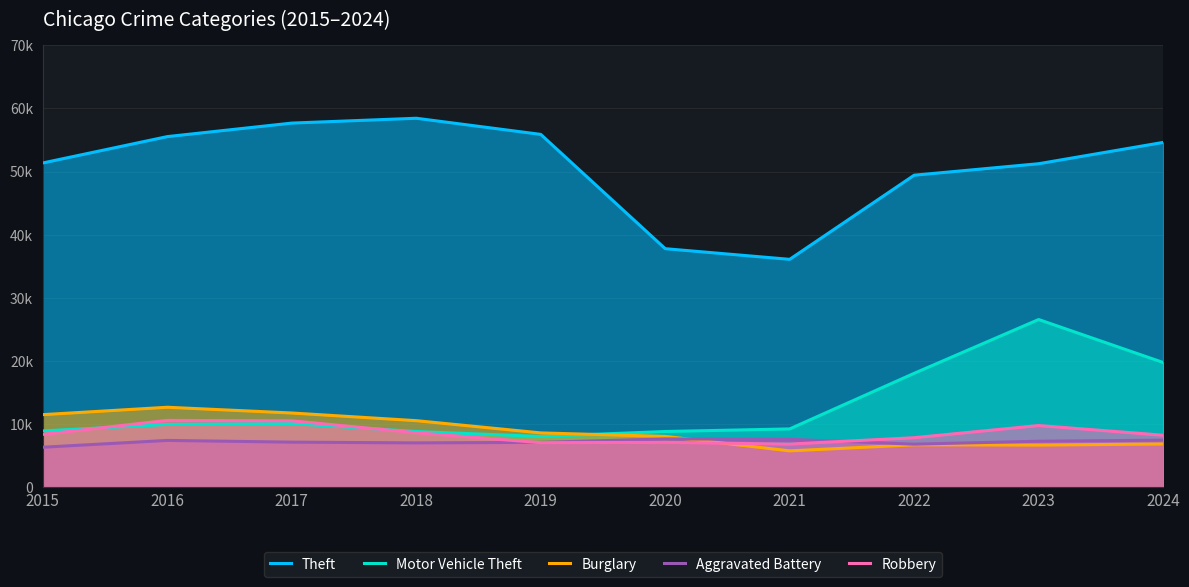

The value of Burglary at 2016 is 12692. True or false?

True